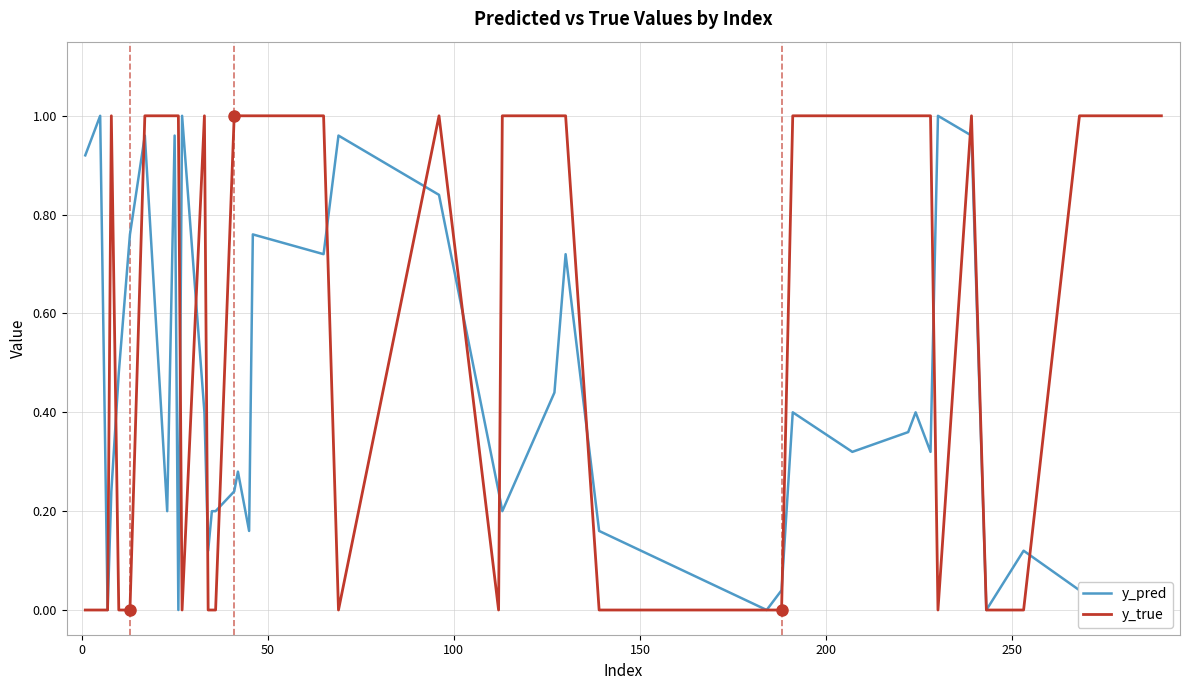

What are all the series names shown in the legend?

y_pred, y_true